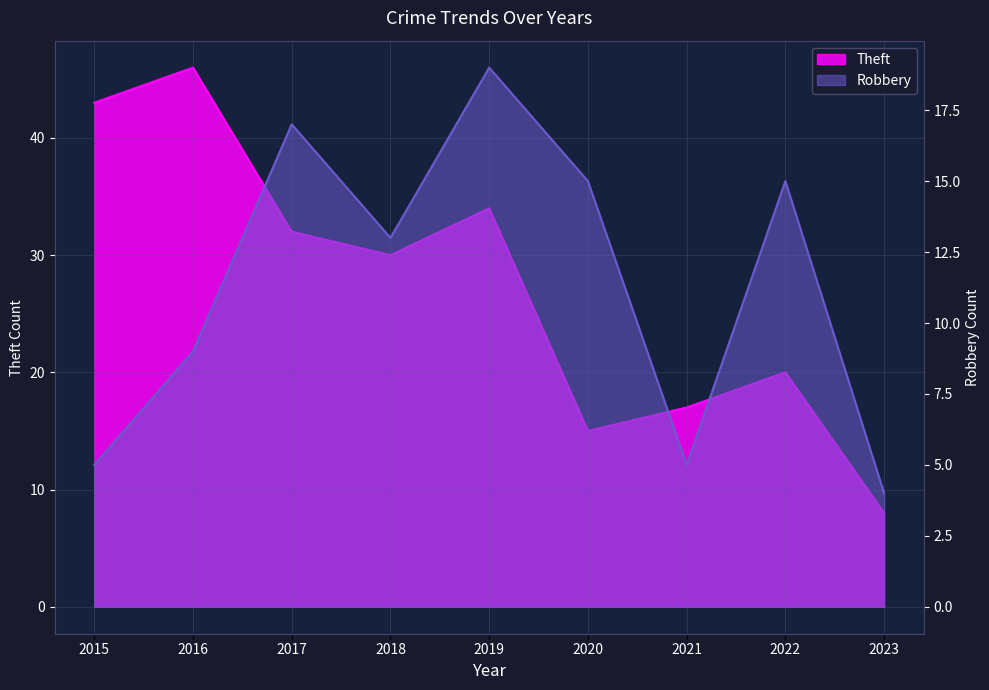

What are all the series names shown in the legend?

Robbery, Theft